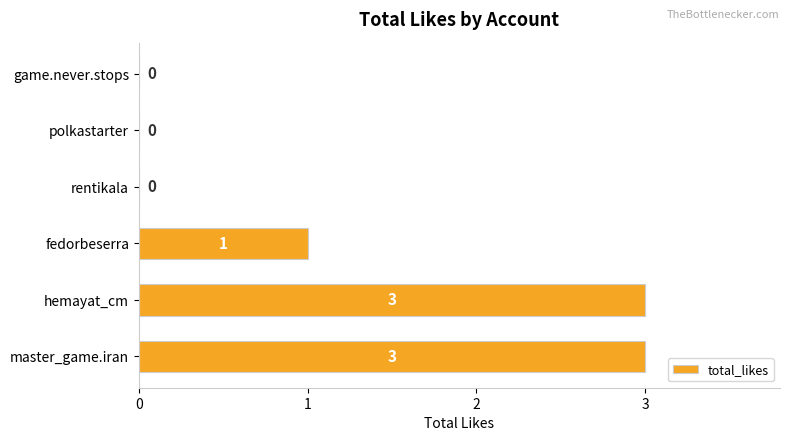

What is the greatest value displayed?

3